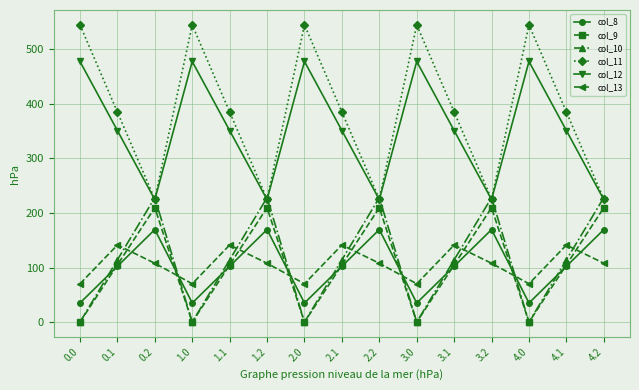

Does the chart display data point markers on the line(s)?

Yes